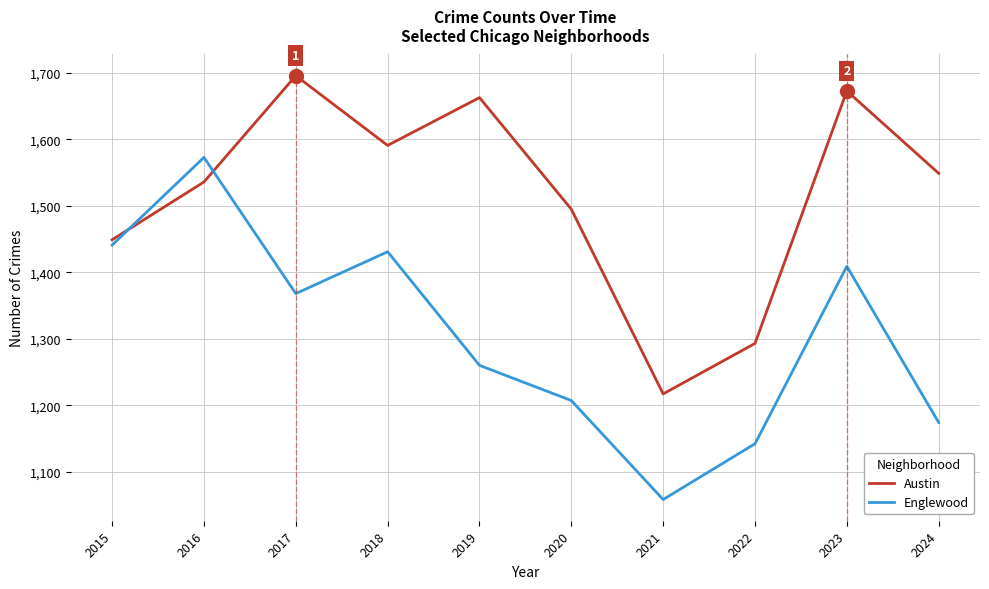

At how many categories does at least one series exceed 1331?

8